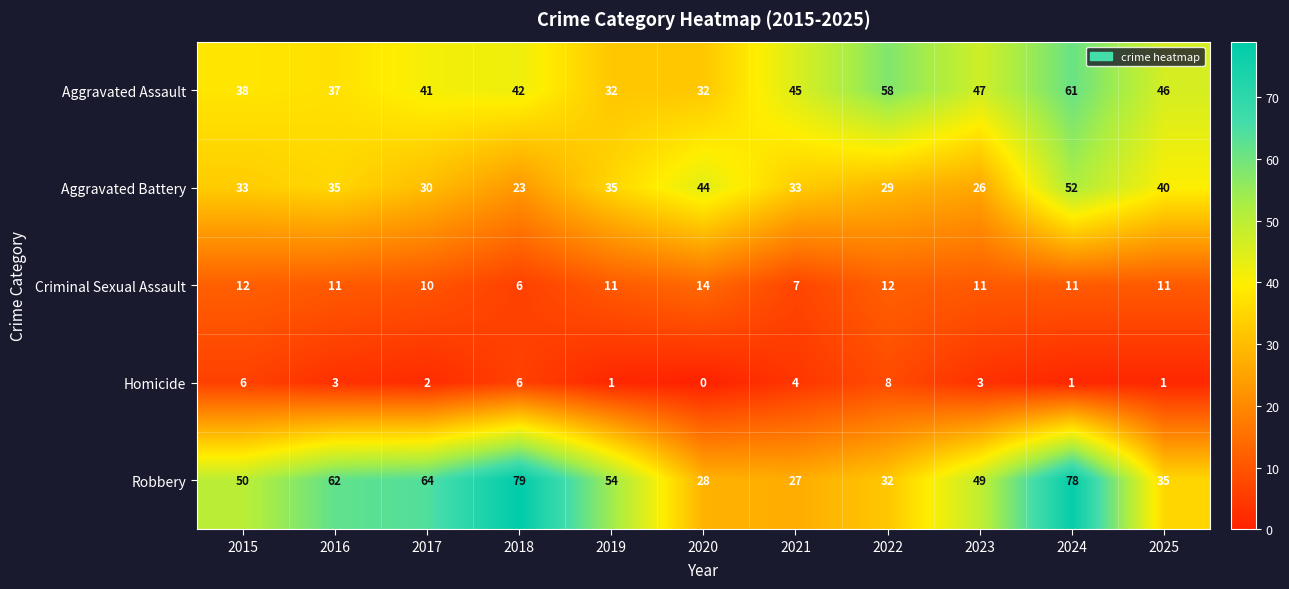

True or false: Criminal Sexual Assault has a value of 16 at 2017.

False